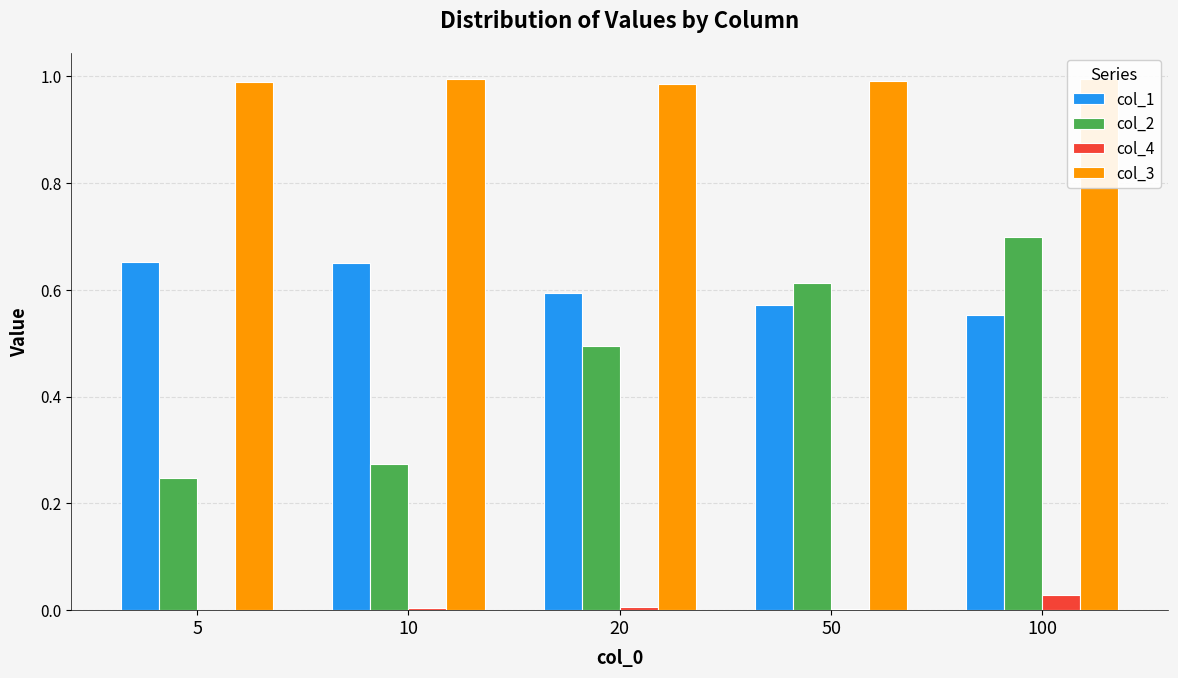

What is the value of the col_1 bar at the 4th from the left?

0.6